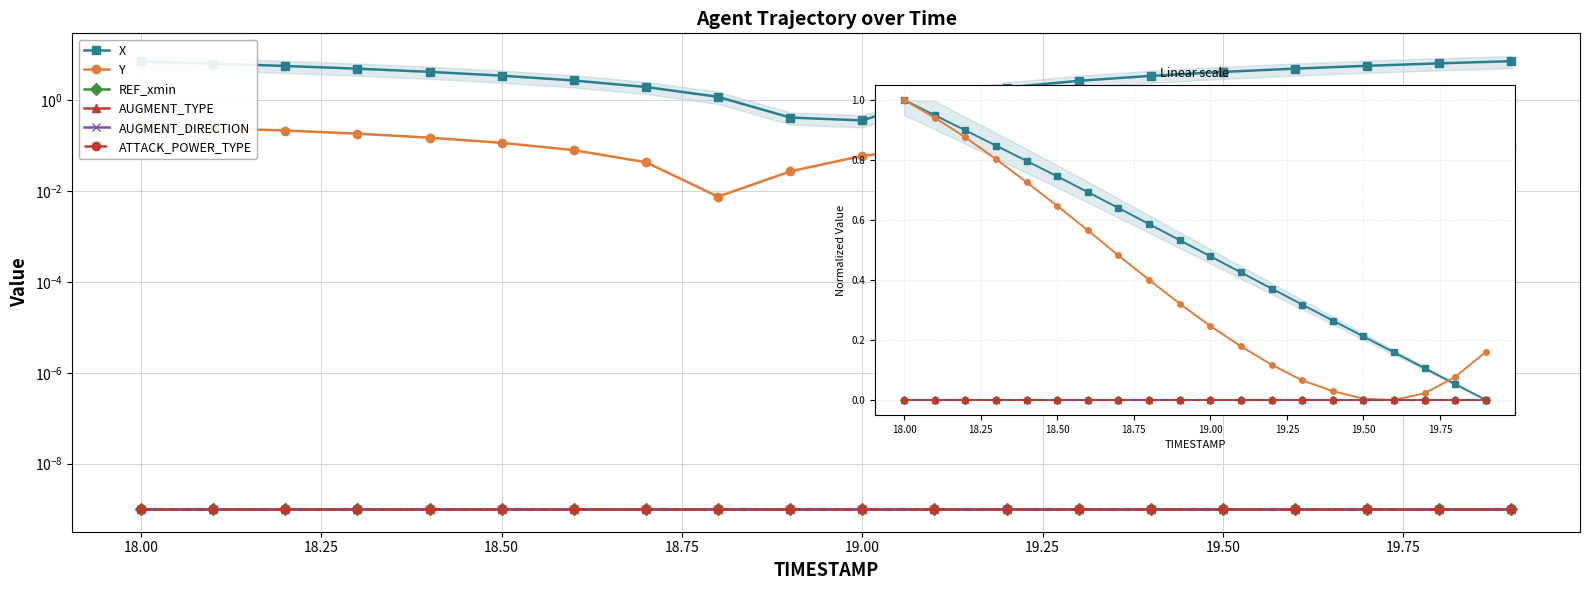

Reading left to right, list all the values displayed in this chart.

X: 1.0	0.9	0.9	0.8	0.8	0.7	0.7	0.6	0.6	0.5	0.5	0.4	0.4	0.3	0.3	0.2	0.2	0.1	0.1	0.0
Y: 1.0	0.9	0.9	0.8	0.7	0.6	0.6	0.5	0.4	0.3	0.2	0.2	0.1	0.1	0.0	0.0	0.0	0.0	0.1	0.2
REF_xmin: 0.0	0.0	0.0	0.0	0.0	0.0	0.0	0.0	0.0	0.0	0.0	0.0	0.0	0.0	0.0	0.0	0.0	0.0	0.0	0.0
AUGMENT_TYPE: 0.0	0.0	0.0	0.0	0.0	0.0	0.0	0.0	0.0	0.0	0.0	0.0	0.0	0.0	0.0	0.0	0.0	0.0	0.0	0.0
AUGMENT_DIRECTION: 0.0	0.0	0.0	0.0	0.0	0.0	0.0	0.0	0.0	0.0	0.0	0.0	0.0	0.0	0.0	0.0	0.0	0.0	0.0	0.0
ATTACK_POWER_TYPE: 0.0	0.0	0.0	0.0	0.0	0.0	0.0	0.0	0.0	0.0	0.0	0.0	0.0	0.0	0.0	0.0	0.0	0.0	0.0	0.0